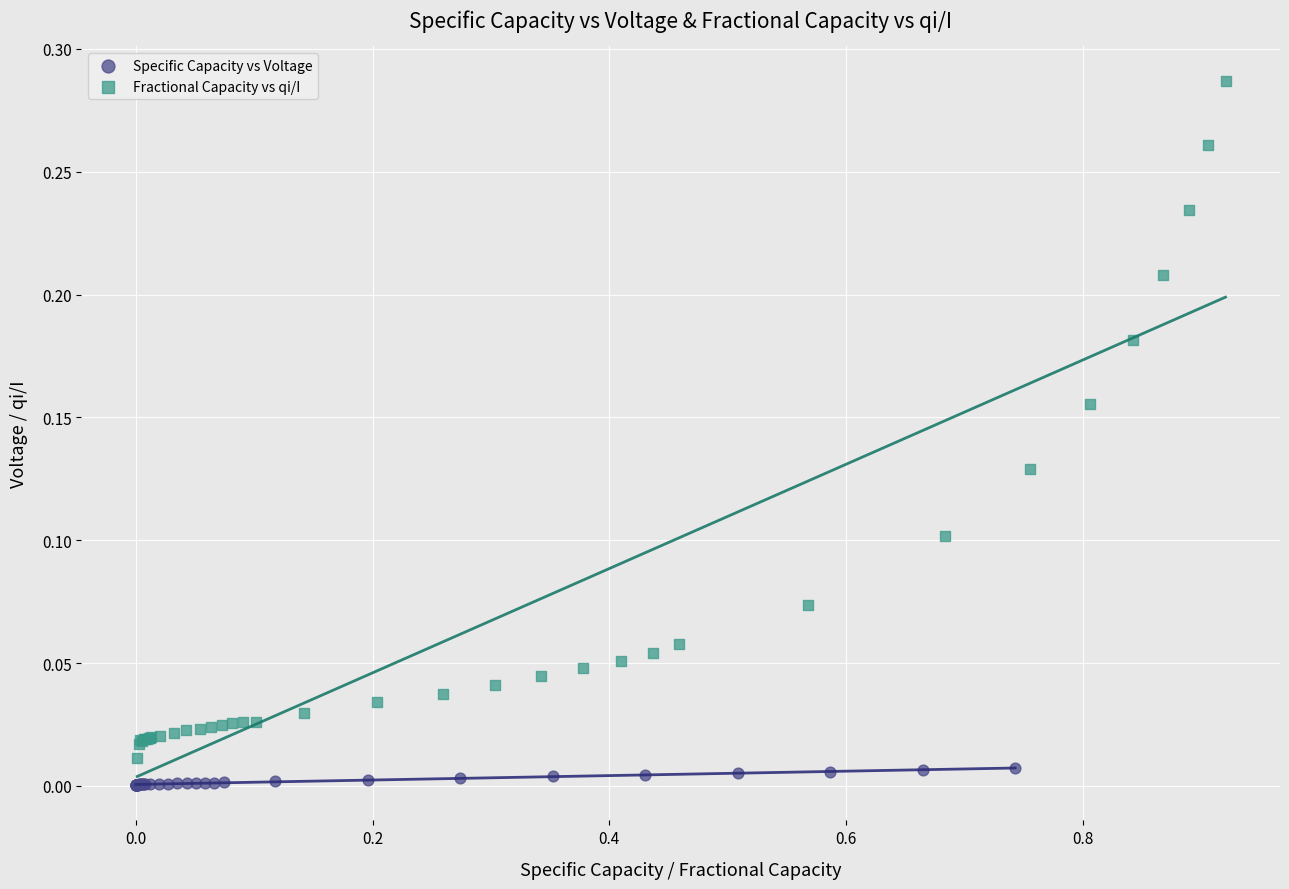

Which series contains the lowest Y value?

Specific Capacity vs Voltage